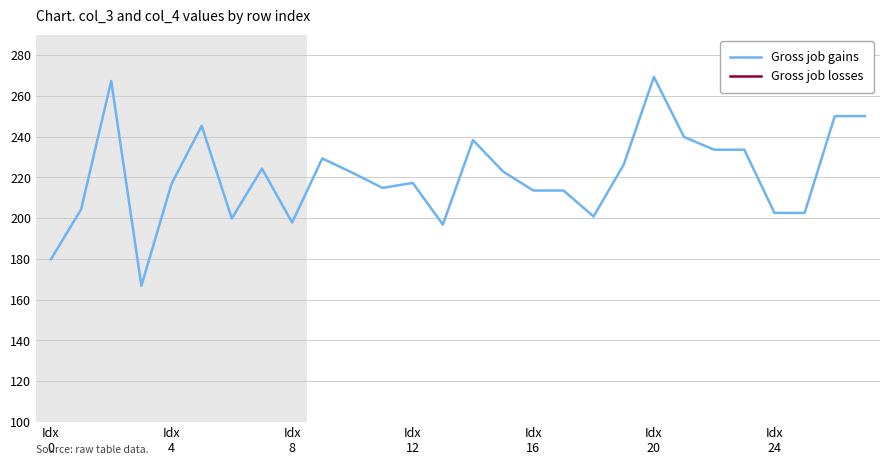

True or false: Gross job gains has a value of 110.2 at Idx
4.

False